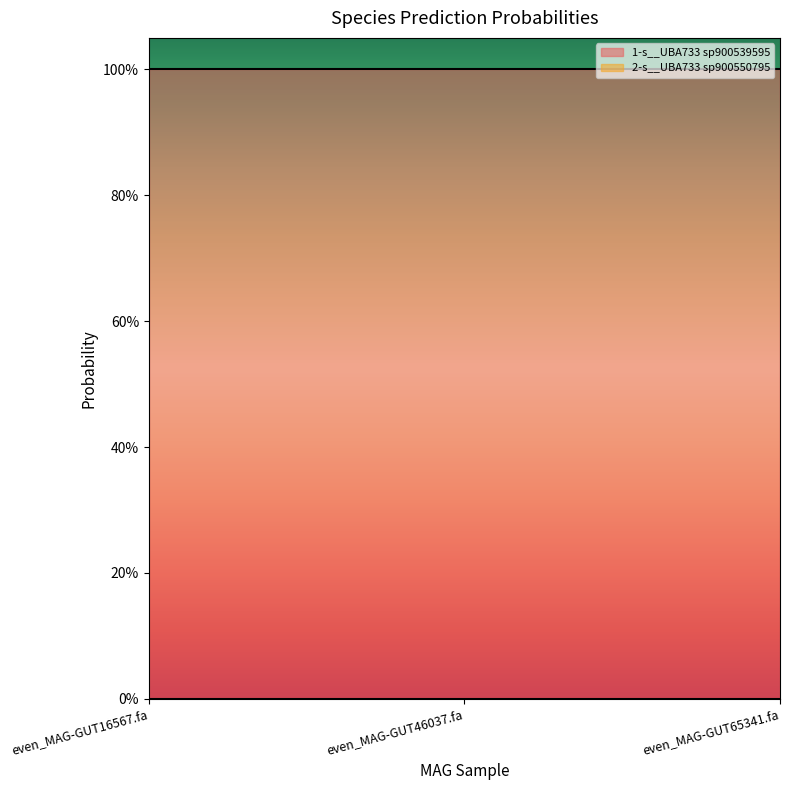

What is the value of the 1-s__UBA733 sp900539595 point at the 2nd from the left?

1.0